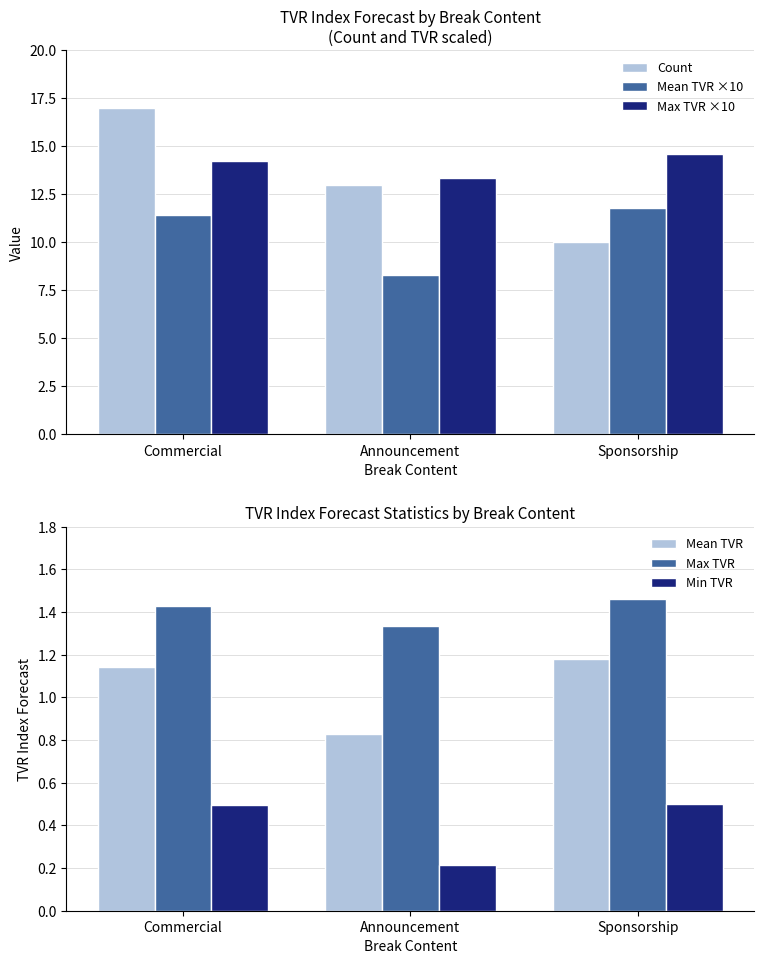

At which label does Max TVR ×10 reach its minimum?

Announcement